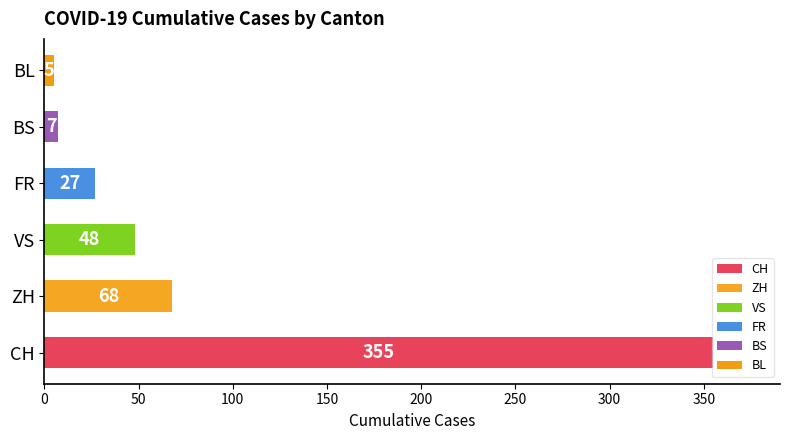

What is the highest value of the ZH series?

68